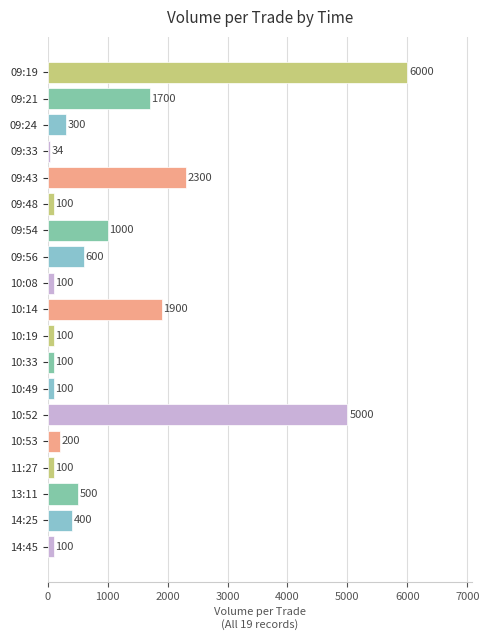

What is the maximum value shown in the chart?

6000